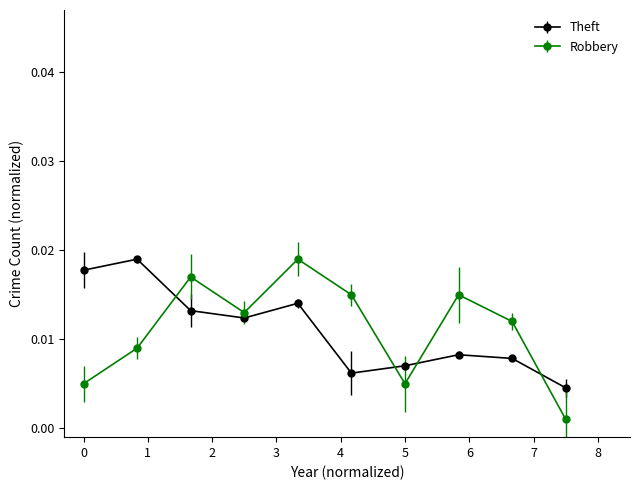

Which series has the widest spread of values?

Robbery